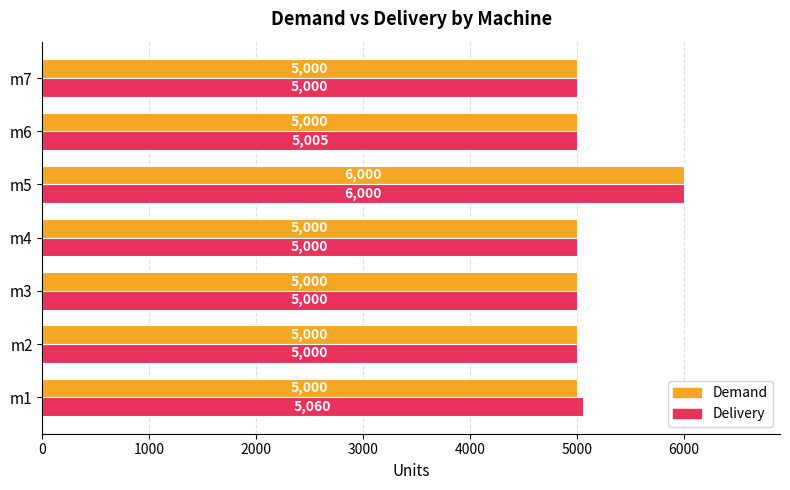

List the series in order of their overall mean, highest first.

Delivery, Demand